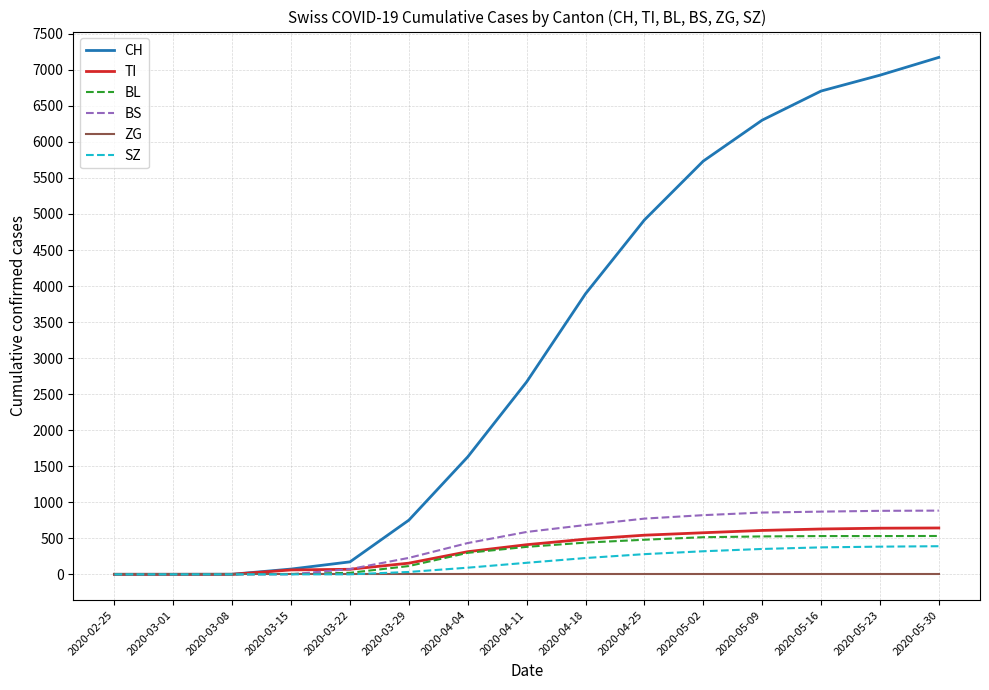

Which series has the largest total across all categories?

CH